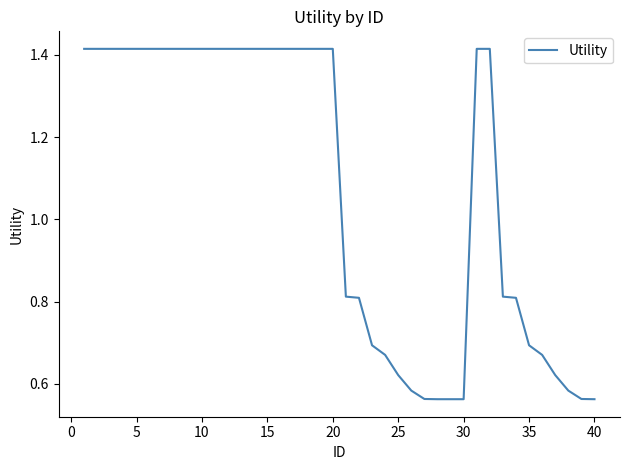

How many categories are shown in the chart?

40